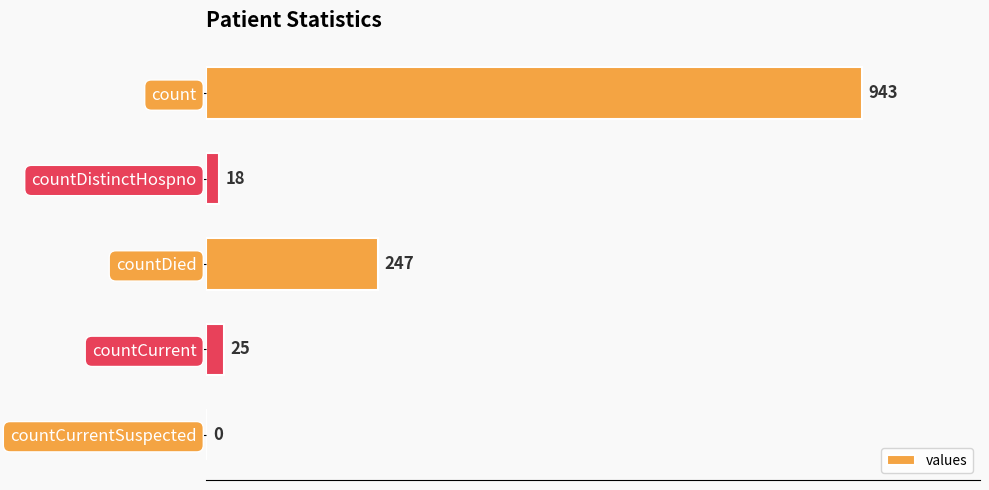

Reading top to bottom, extract all data points from this chart.

count=943	countDistinctHospno=18	countDied=247	countCurrent=25	countCurrentSuspected=0